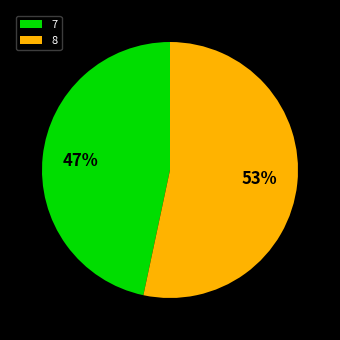

Between 8 and 7, which is larger?

8